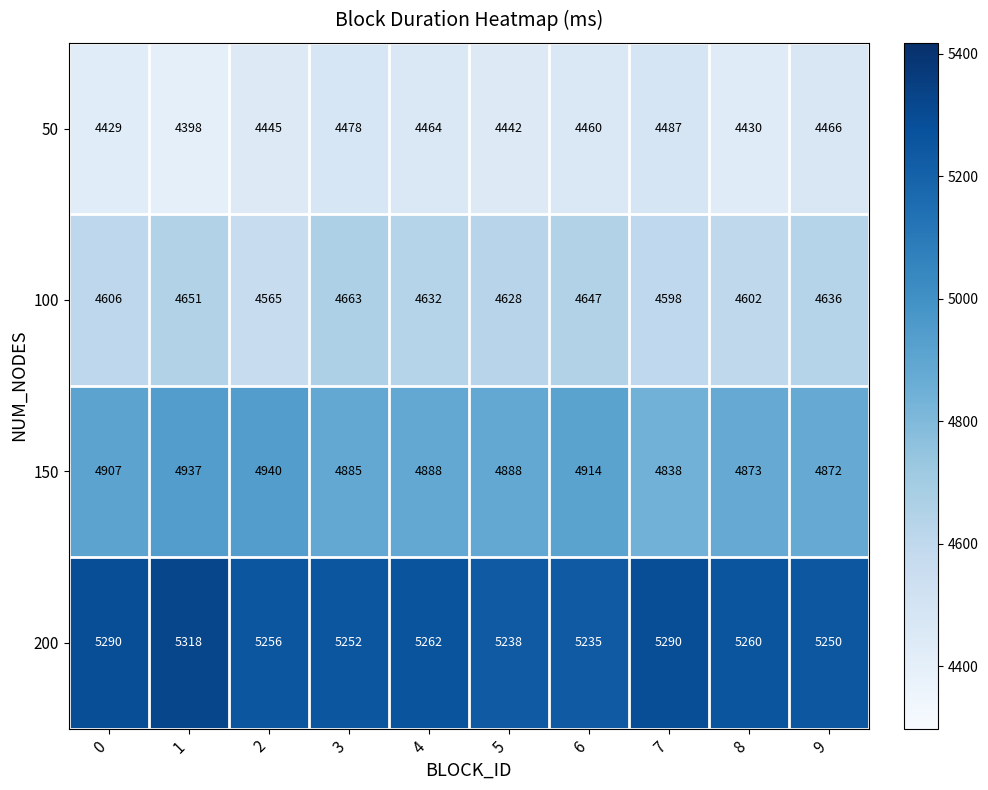

What is the difference between the highest and lowest values at 8?

830